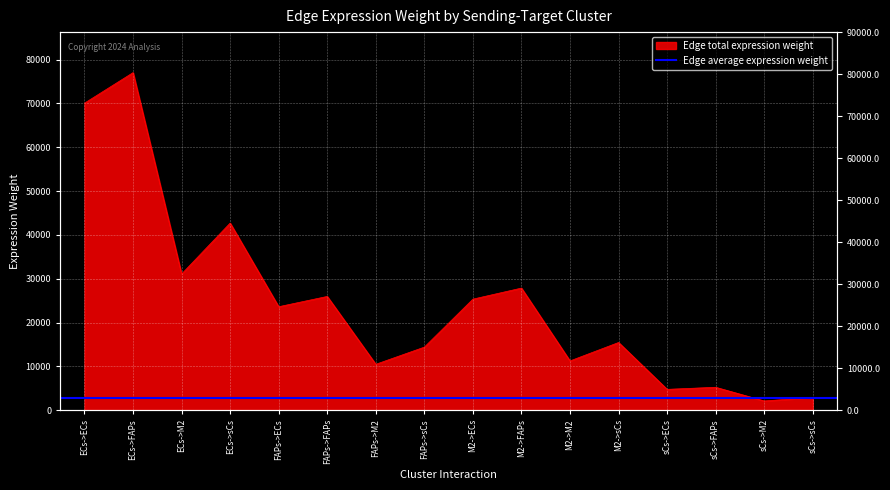

Reading left to right, extract all data points from this chart.

70066.6	77035.7	31074.6	42699.5	23609.9	25958.3	10471.0	14388.2	25340.3	27860.8	11238.5	15442.7	4751.0	5223.6	2107.1	2895.3